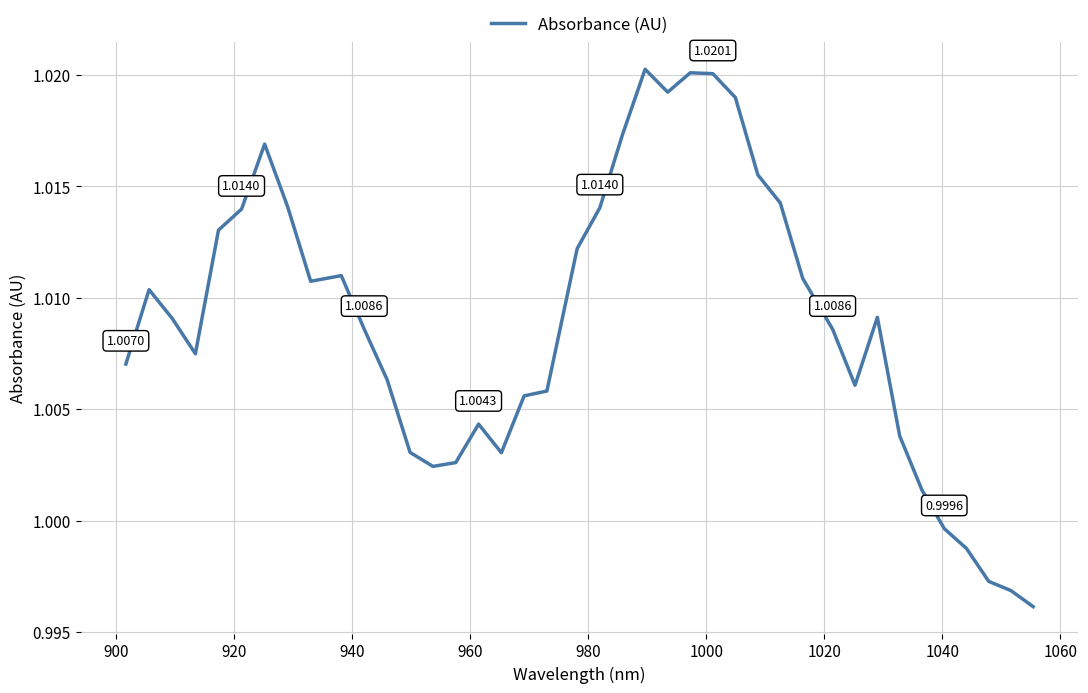

How many lines are shown in the chart?

1